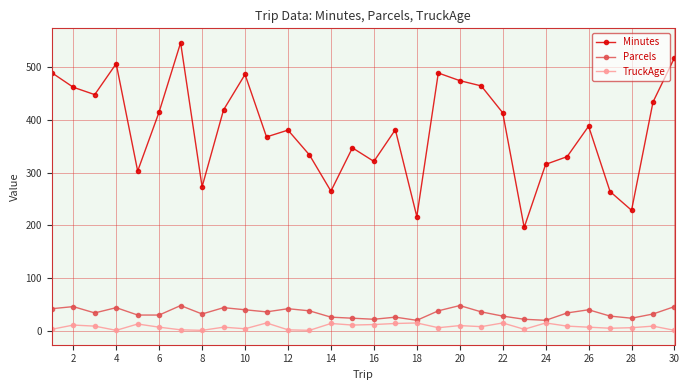

What is the minimum value for Minutes?

196.1